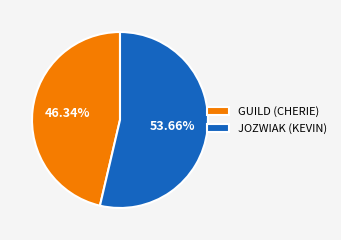

Which slice is the largest?

JOZWIAK (KEVIN)